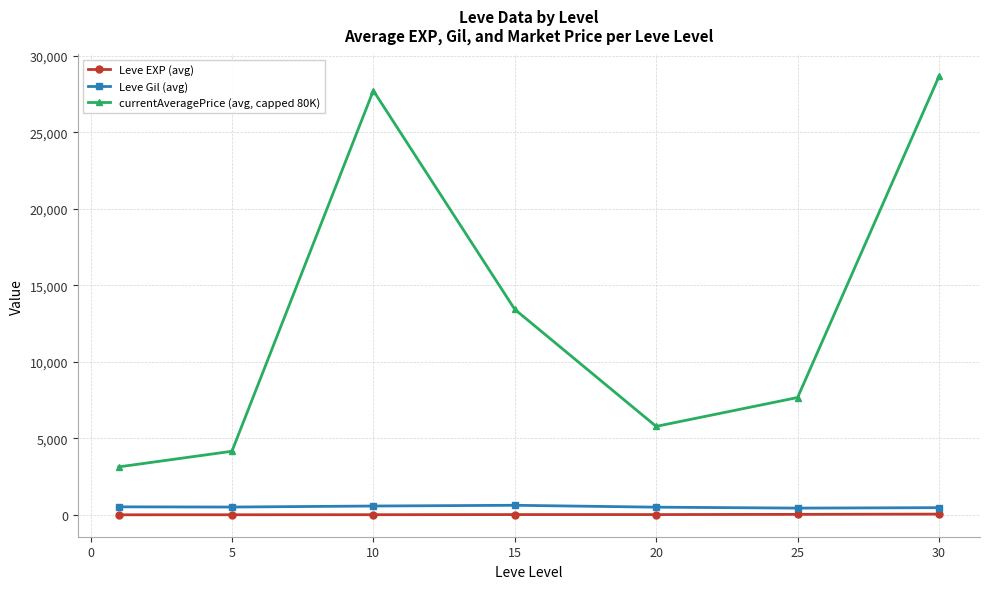

What is the greatest value displayed?

28654.0